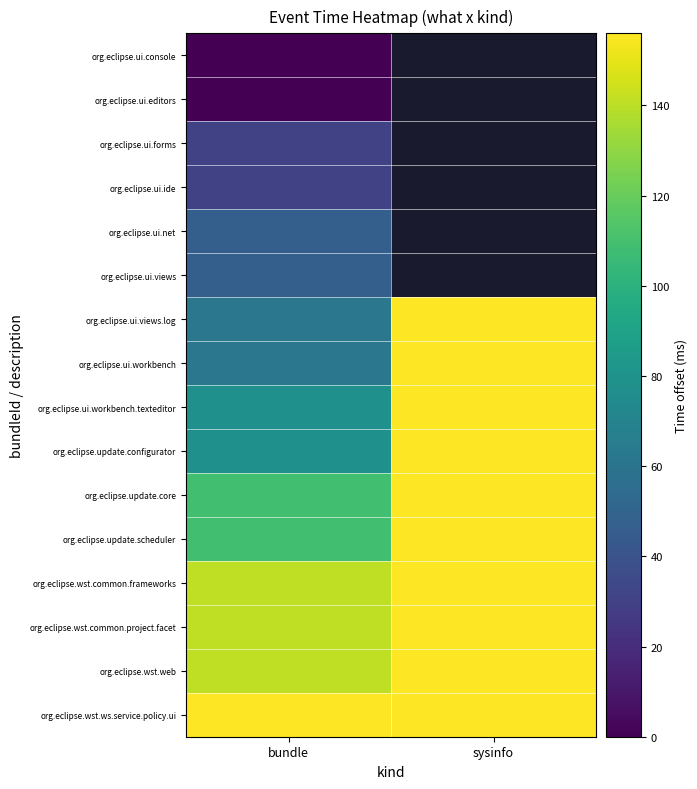

What is the total value across all series at bundle?

1233.0